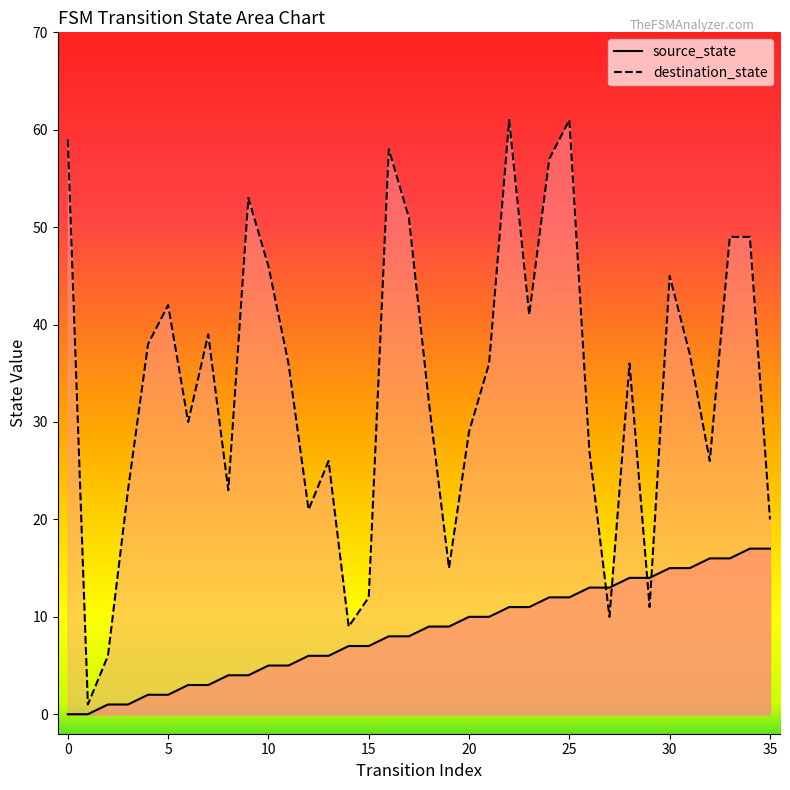

List the series in order of their peak value, lowest first.

source_state, destination_state